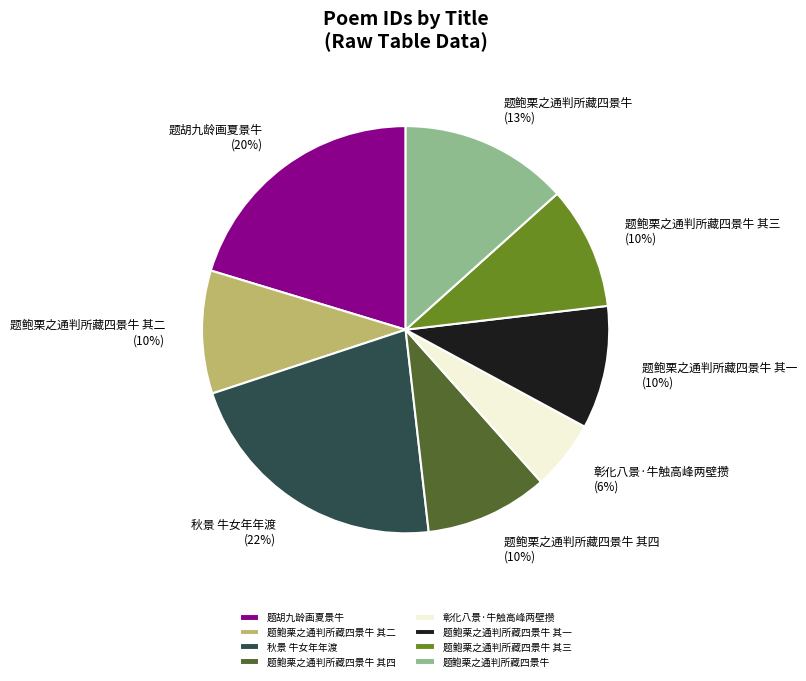

What is the largest slice in the pie chart?

秋景 牛女年年渡